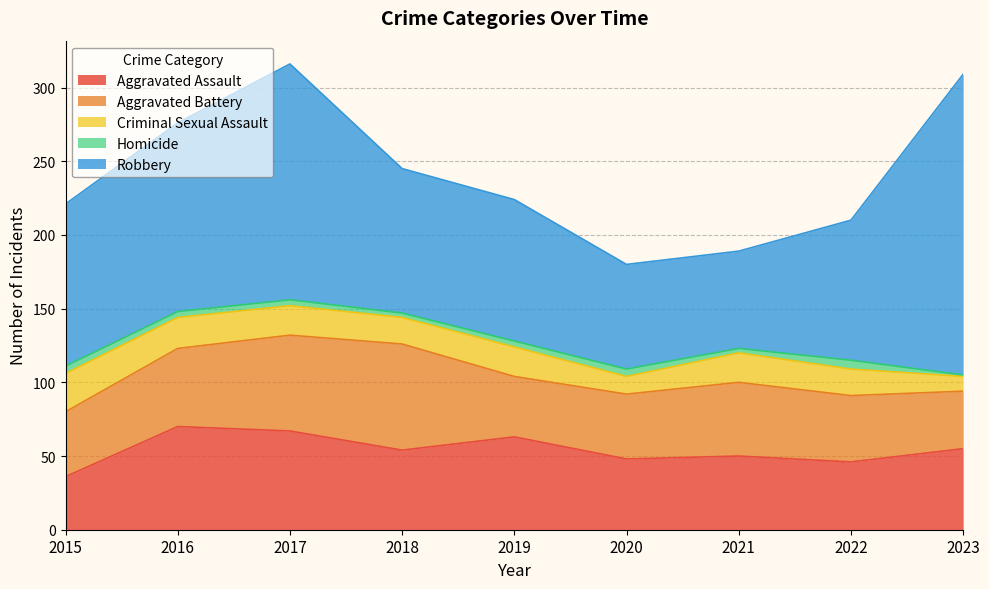

True or false: Robbery has a value of 102 at 2020.

False